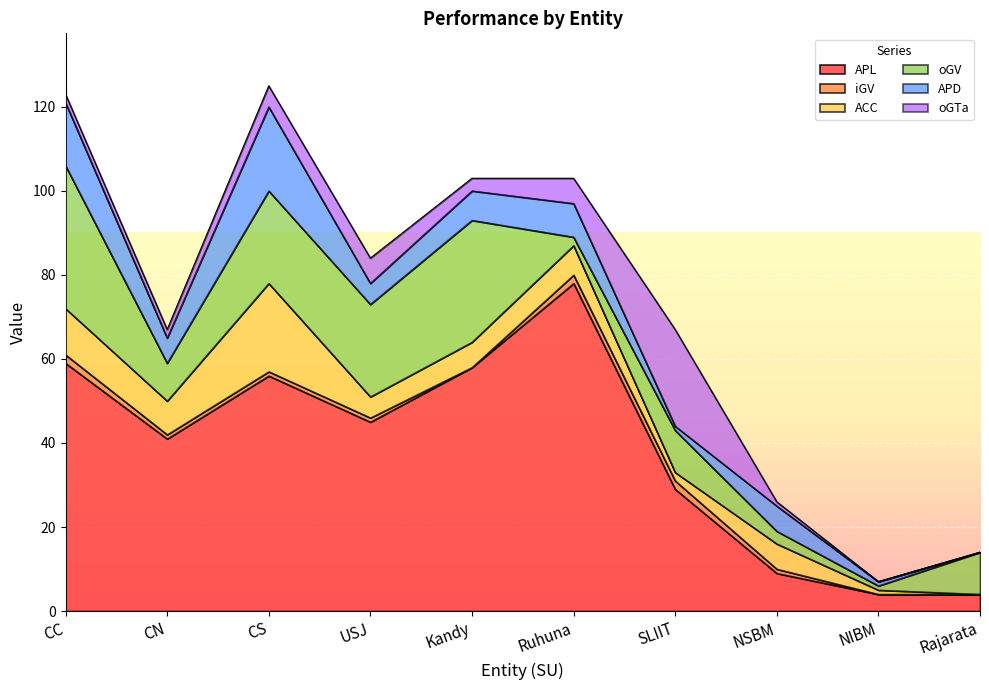

What are all the series names shown in the legend?

APL, iGV, ACC, oGV, APD, oGTa